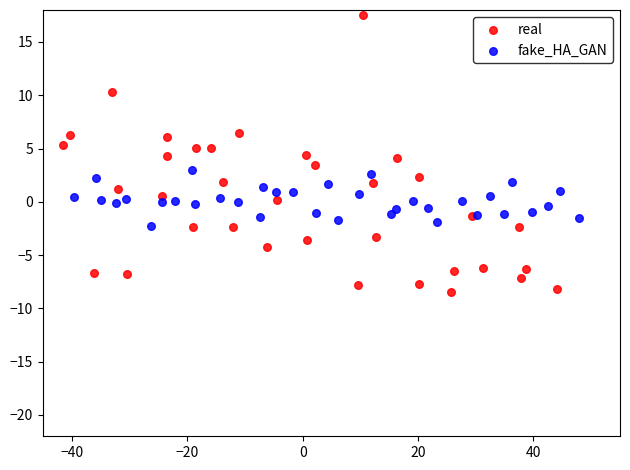

Which series contains the lowest Y value?

real